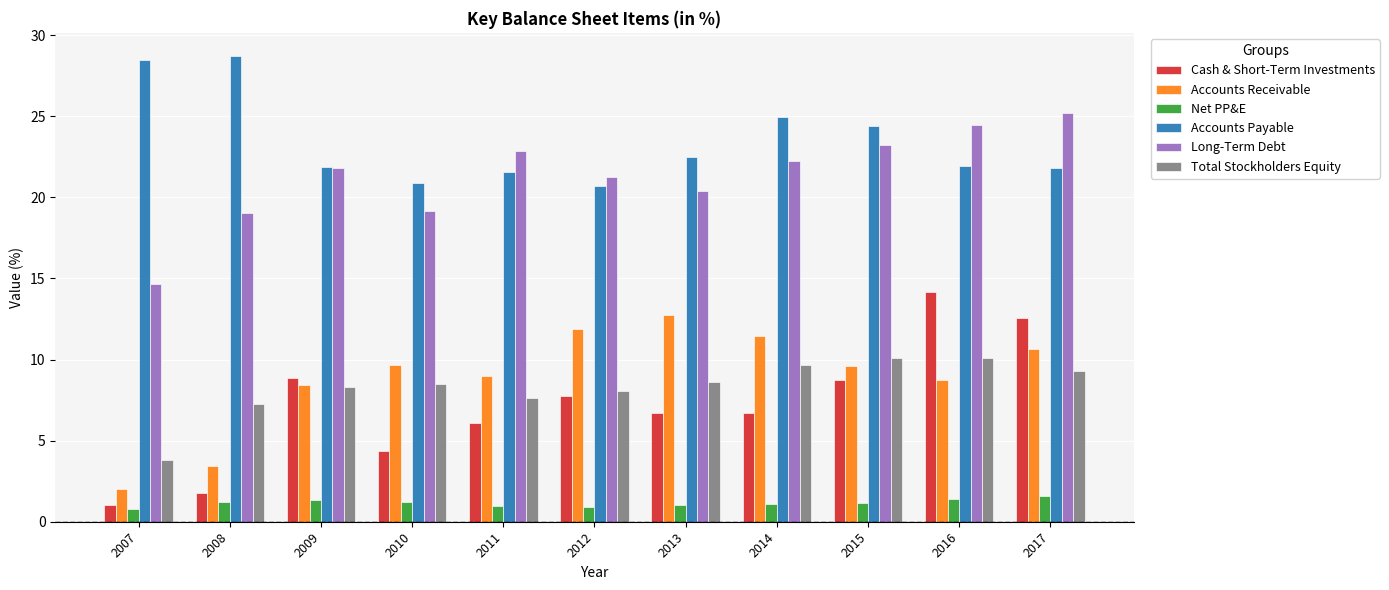

What is the difference between the highest and lowest values at 2012?

20.4